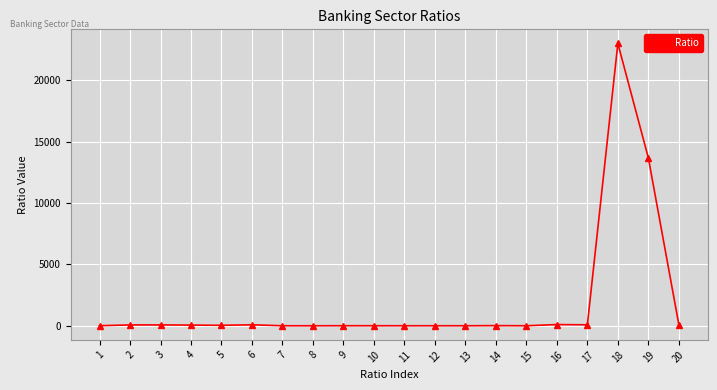

What is the maximum value shown in the chart?

23018.7